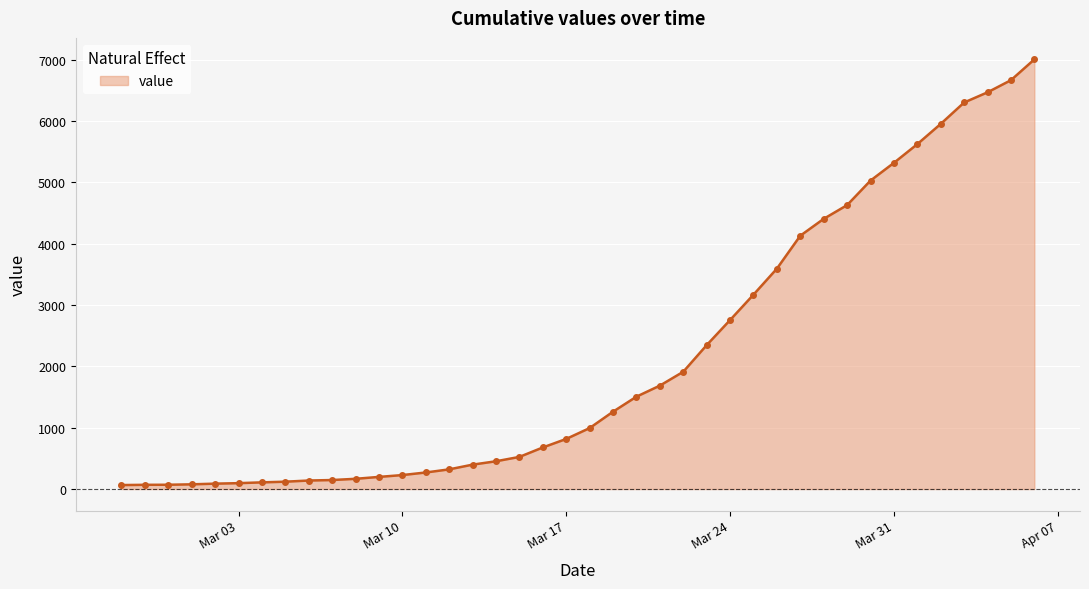

What is the average value?

2145